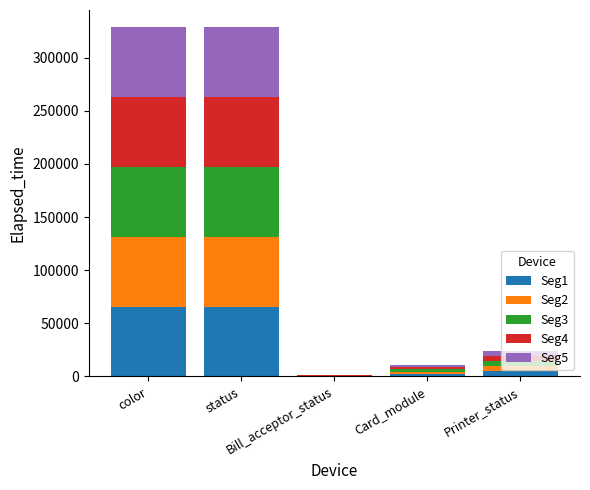

What are all the series names shown in the legend?

Seg1, Seg2, Seg3, Seg4, Seg5